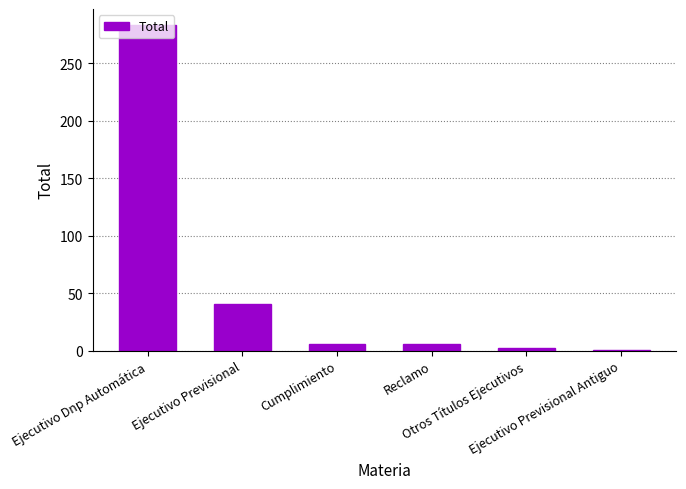

What is the greatest value displayed?

283